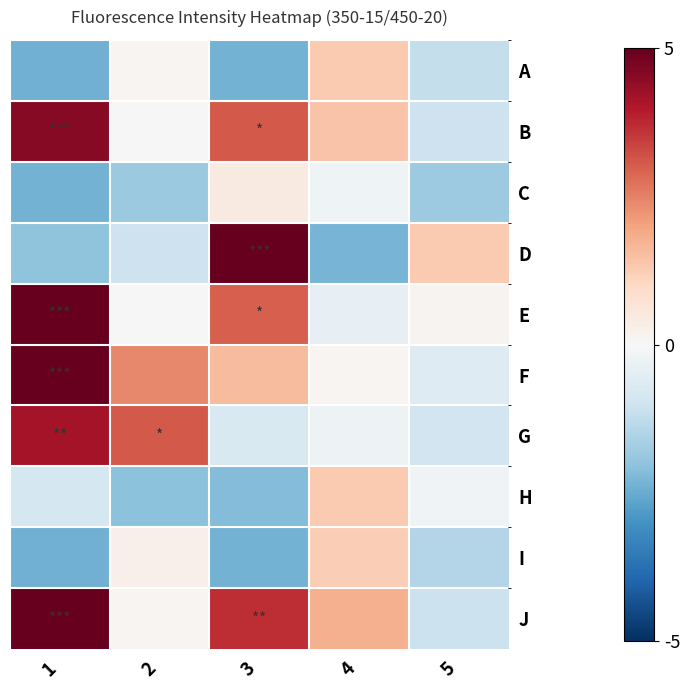

How many data points does each series have?

5